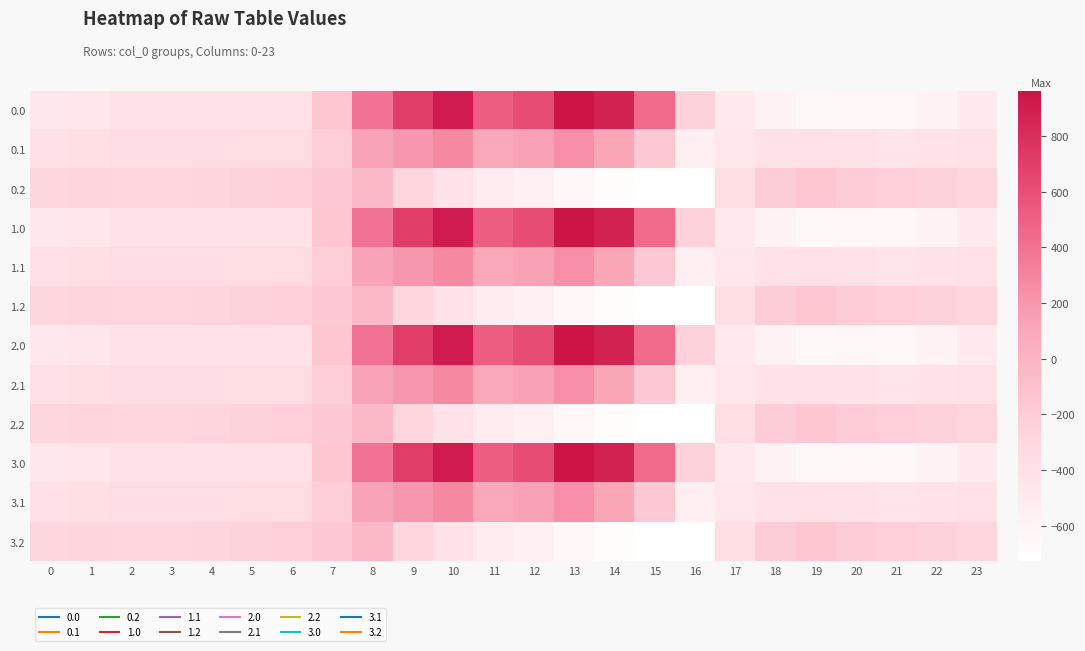

What is the total value across all series at 13?

2254.7